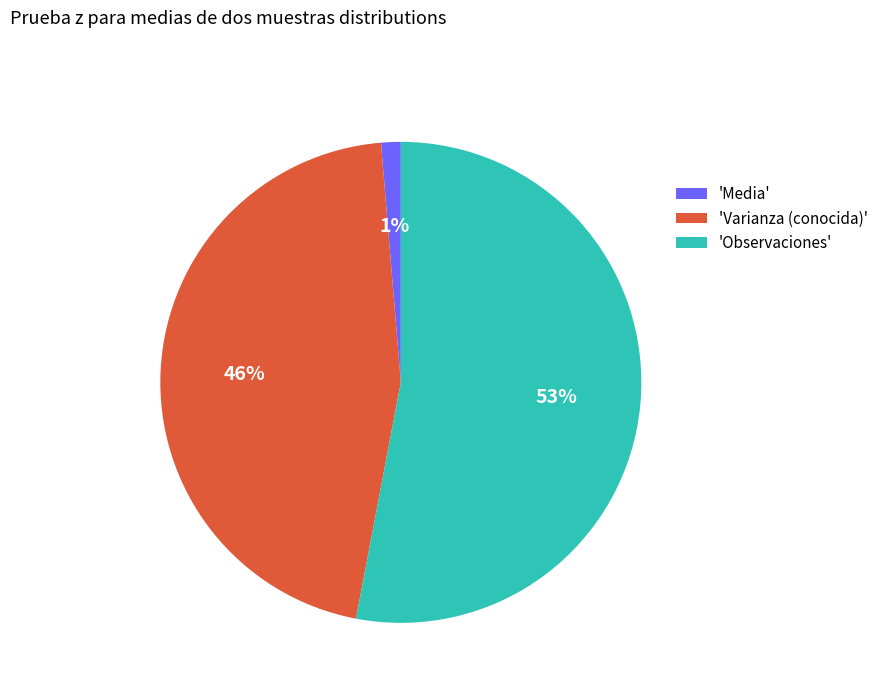

Is there any slice that represents more than half of the pie?

Yes